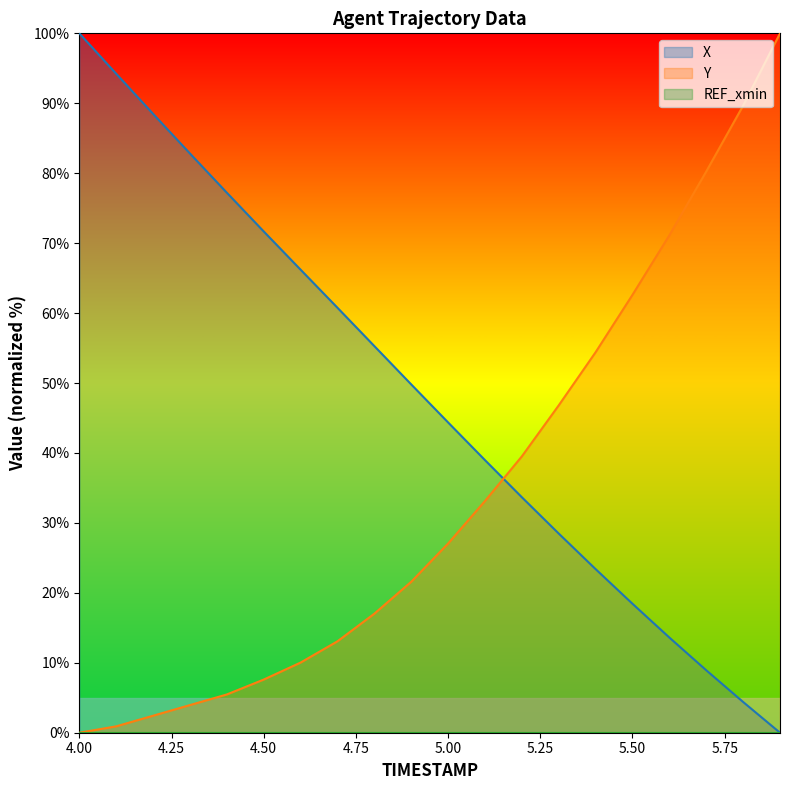

Rank the series by their average value, from lowest to highest.

Y, X